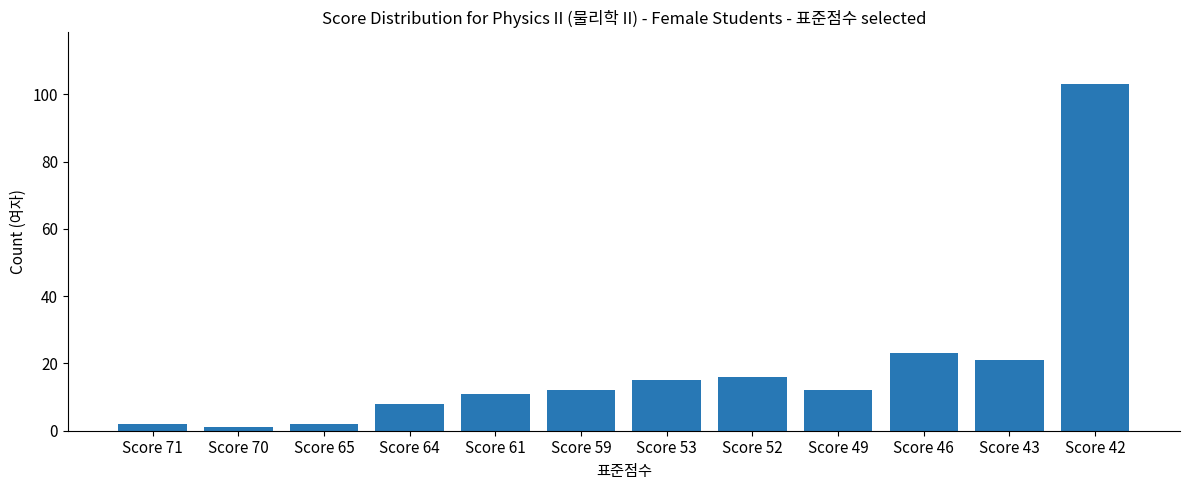

What is the difference between the values at Score 64 and Score 59?

4